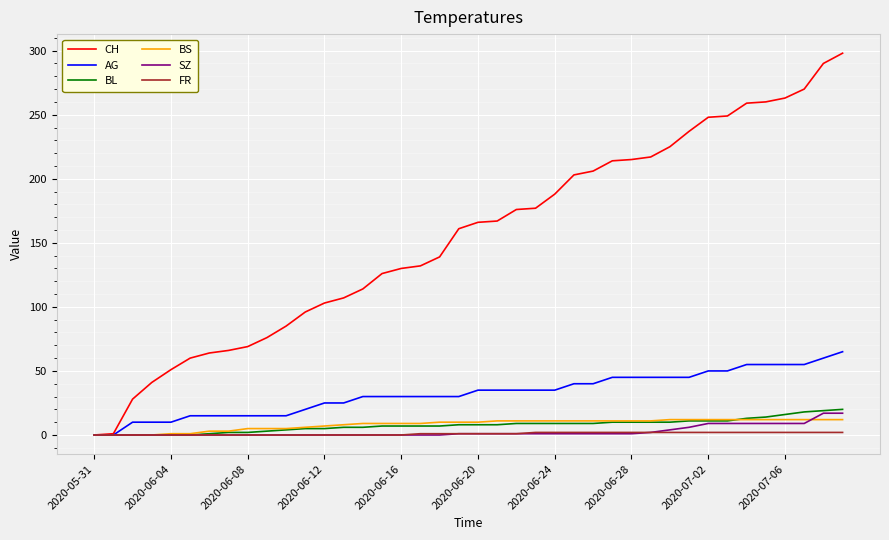

What is the maximum value for BS?

12